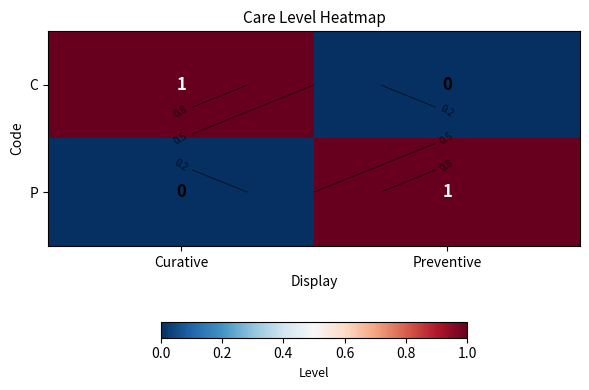

Rank the categories by C value from lowest to highest.

Preventive, Curative